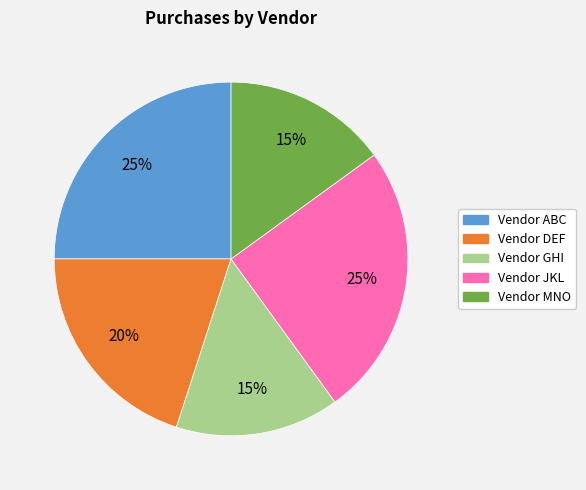

To the nearest percent, what percentage of the pie is Vendor ABC?

25%